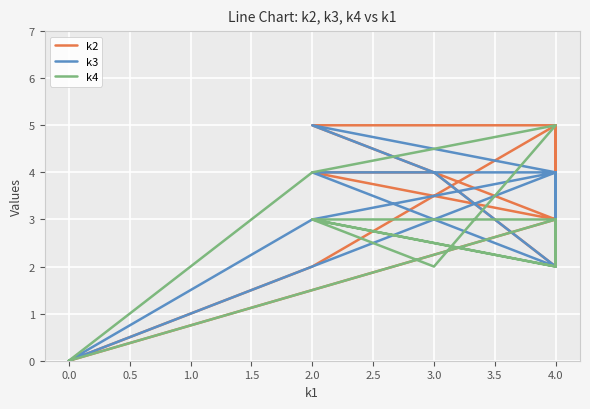

How many k4 values are between 2 and 4?

8